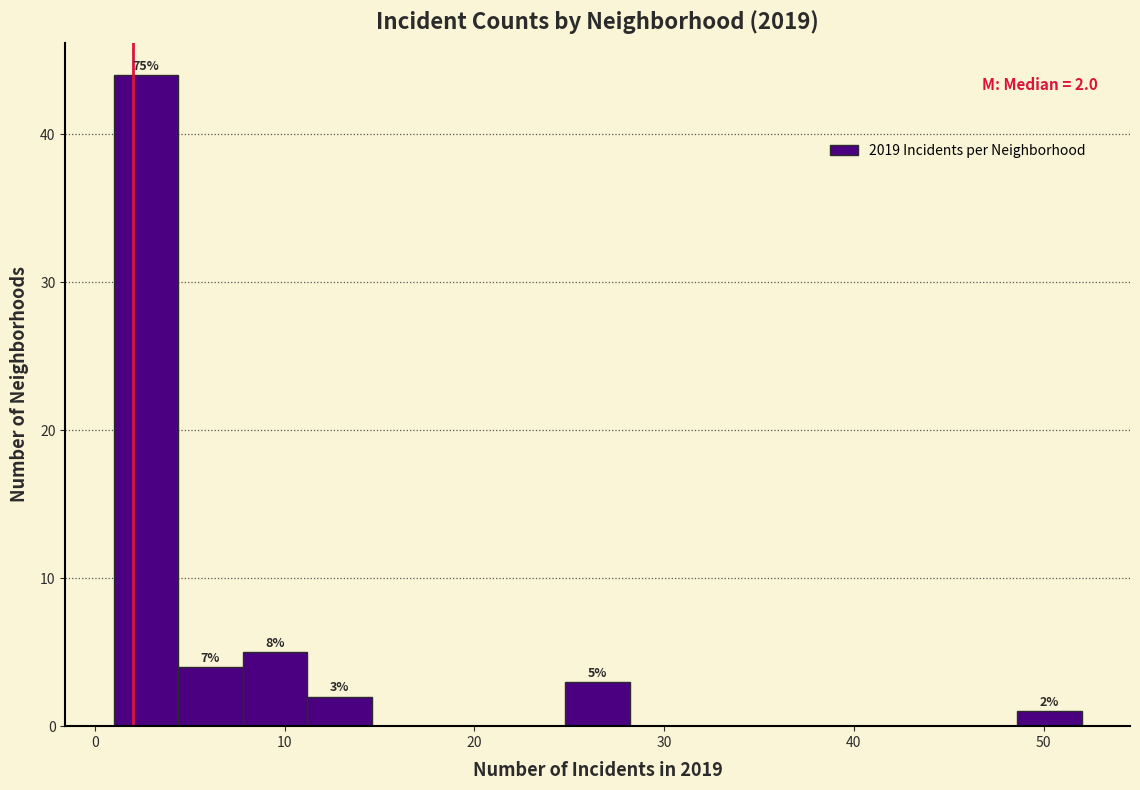

Read against the x-axis, roughly where is the centre of the tallest bar?

3